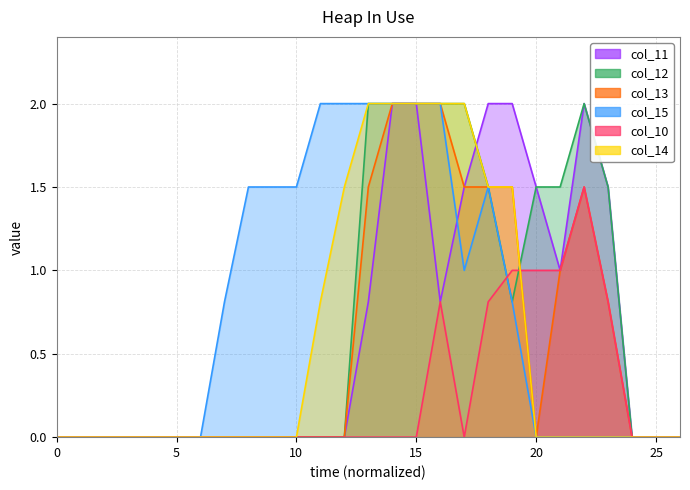

At how many categories does at least one series exceed 1?

16